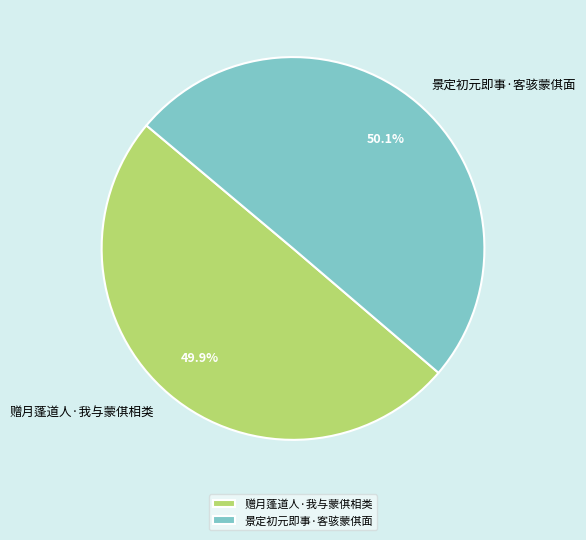

What is the ratio of the value at 赠月蓬道人·我与蒙倛相类 to the value at 景定初元即事·客骇蒙倛面?

1.0